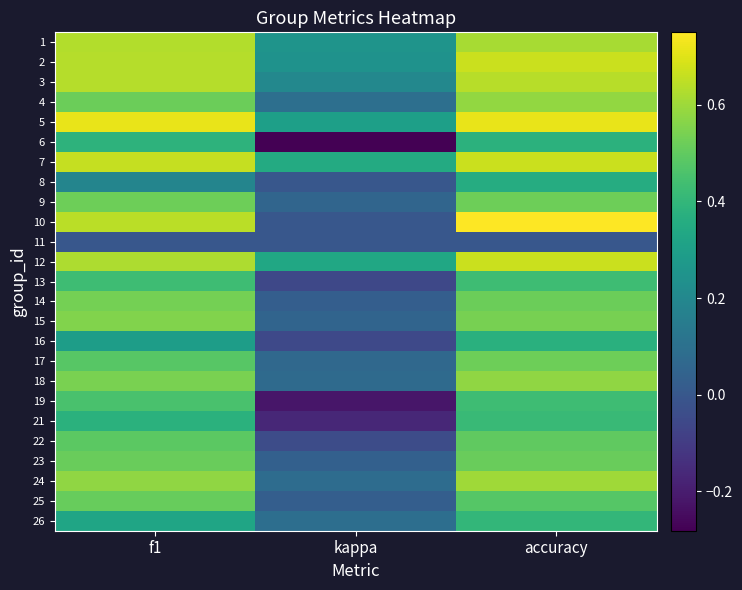

Between accuracy and kappa, which is larger?

accuracy